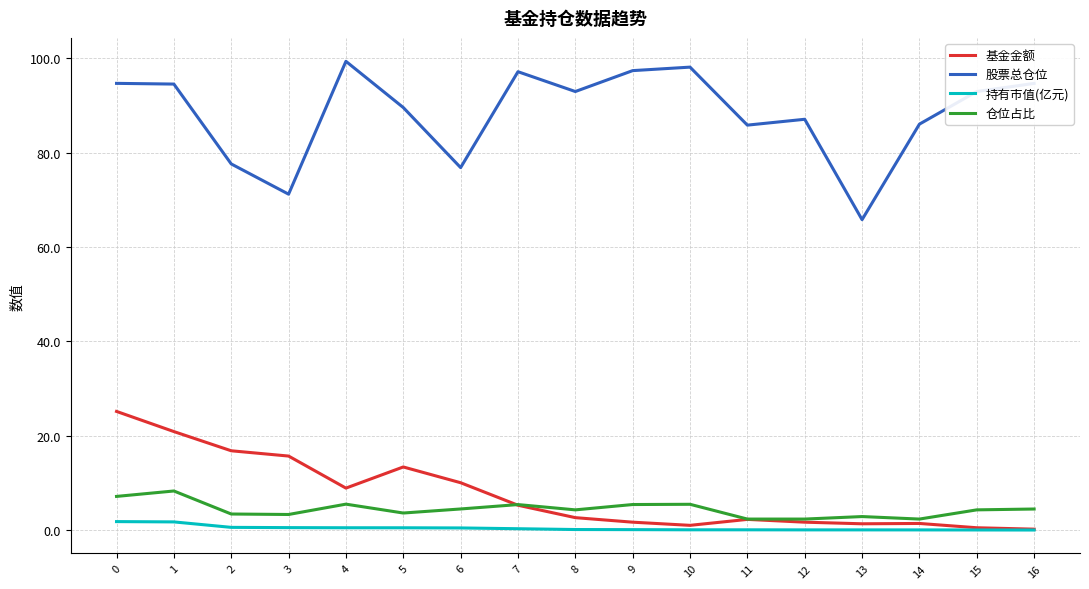

How many categories are shown in the chart?

17